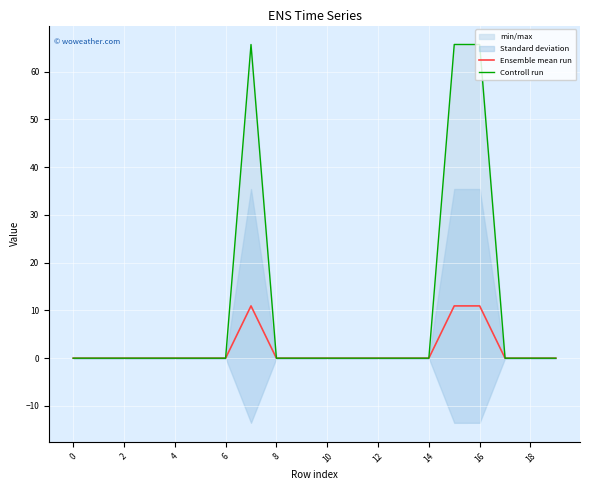

In Controll run, how many points are higher than both neighbors (excluding endpoints)?

2